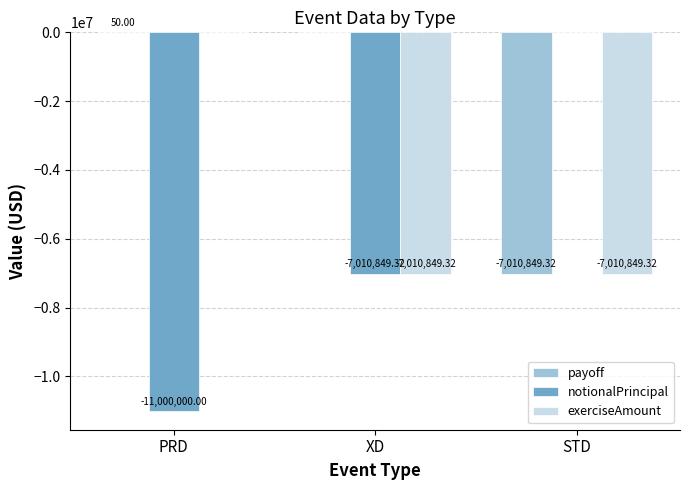

Is it true that notionalPrincipal equals -10919224.4 at XD?

False